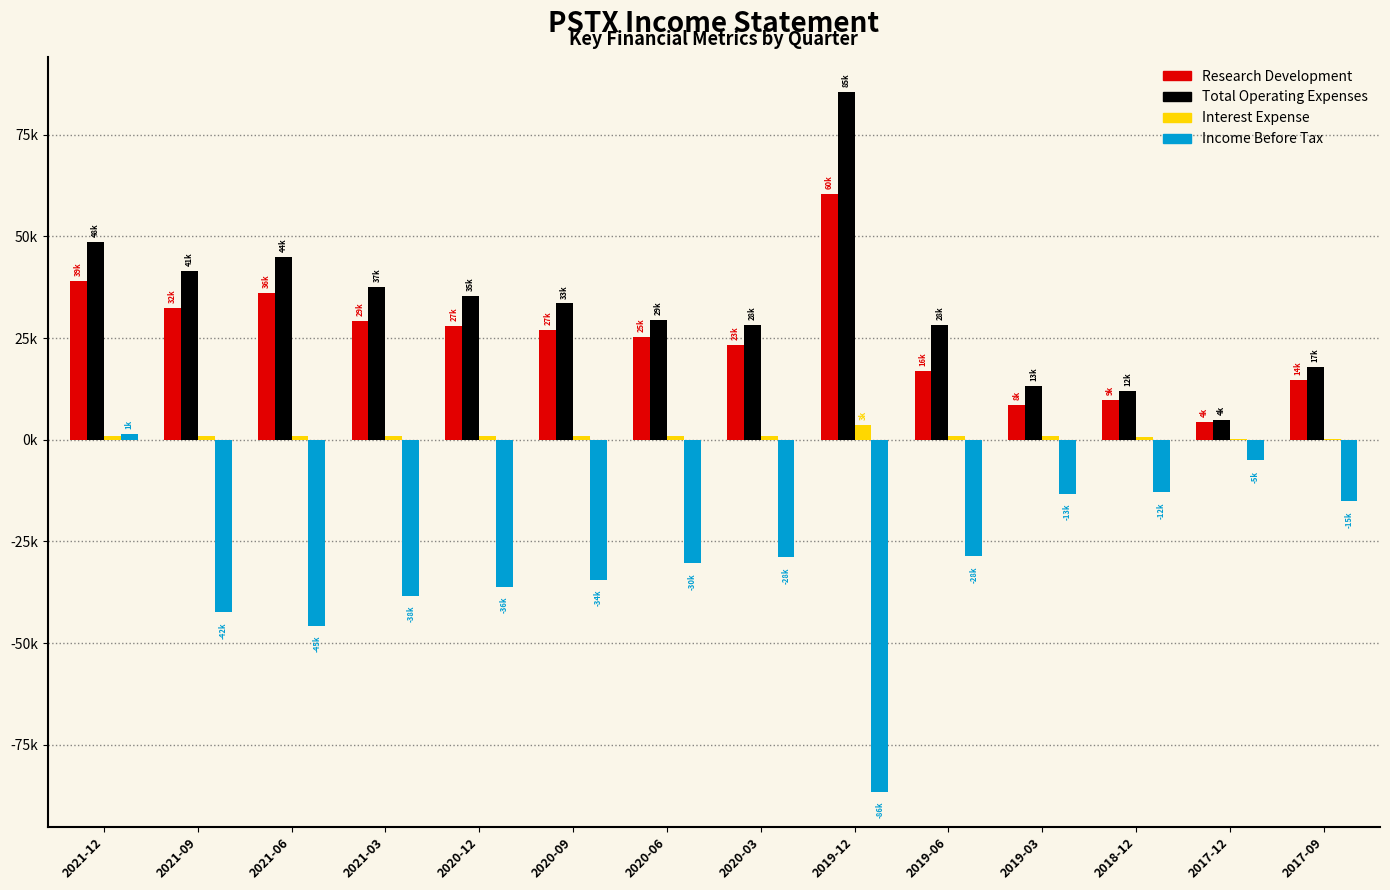

Are the bars grouped side by side (vs. stacked)?

Yes